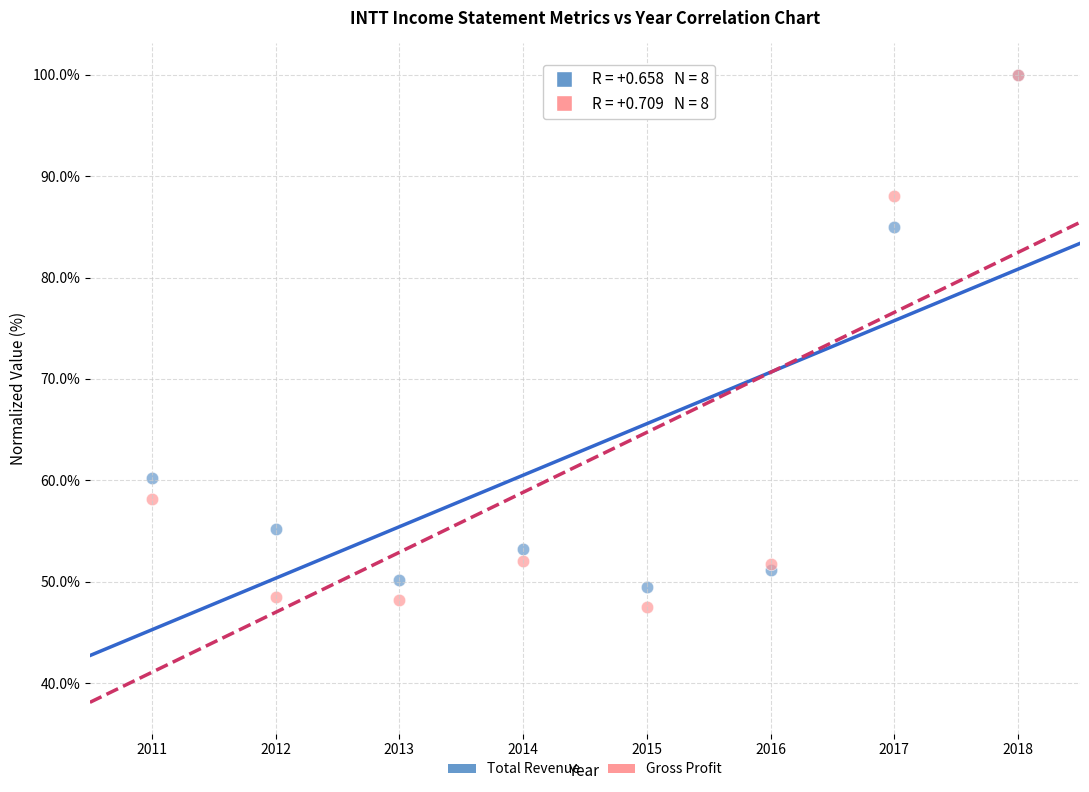

In the Gross Profit series, what Y value is closest to 73?

58.1